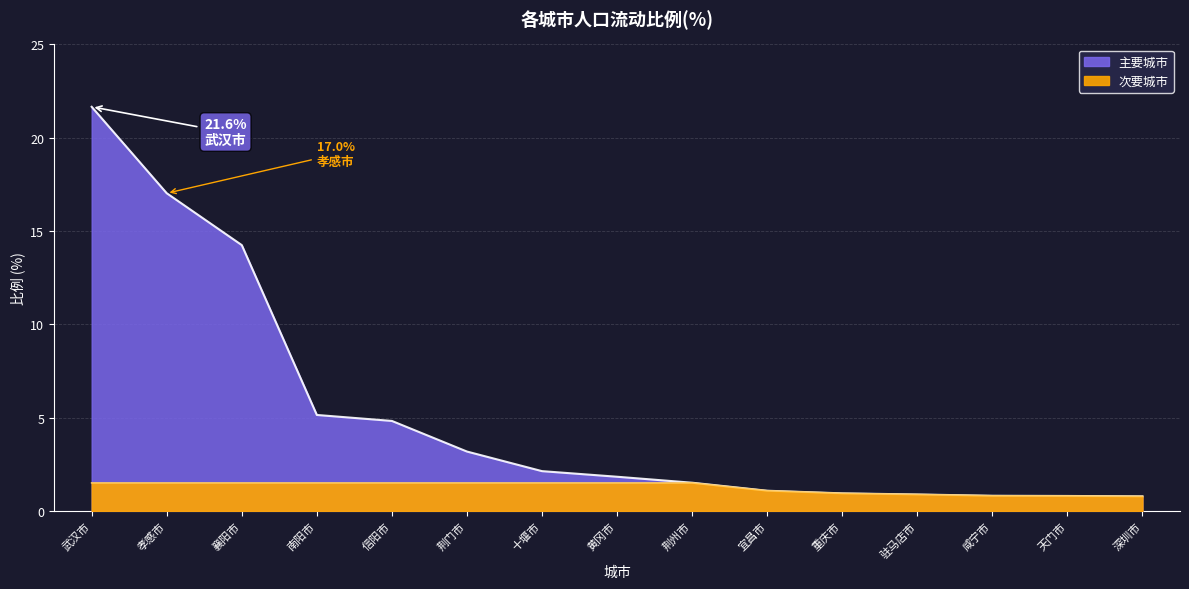

The value at 咸宁市 is 1.2. True or false?

False